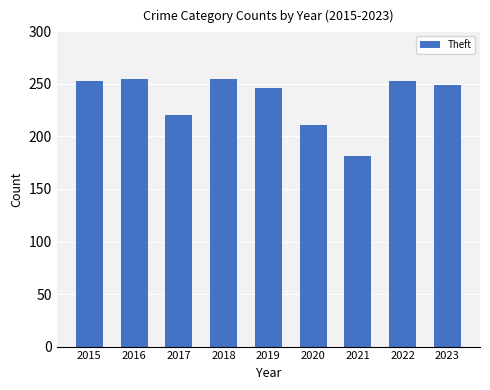

What is the ratio of the value at 2019 to the value at 2022?

1.0